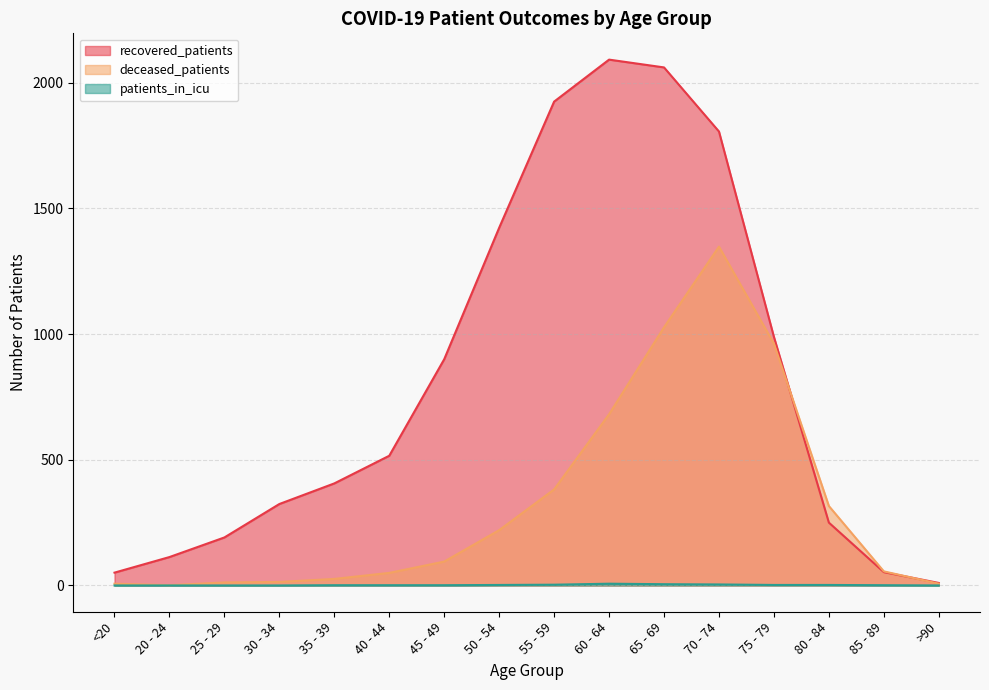

What is the difference between the highest and lowest values at 80 - 84?

314